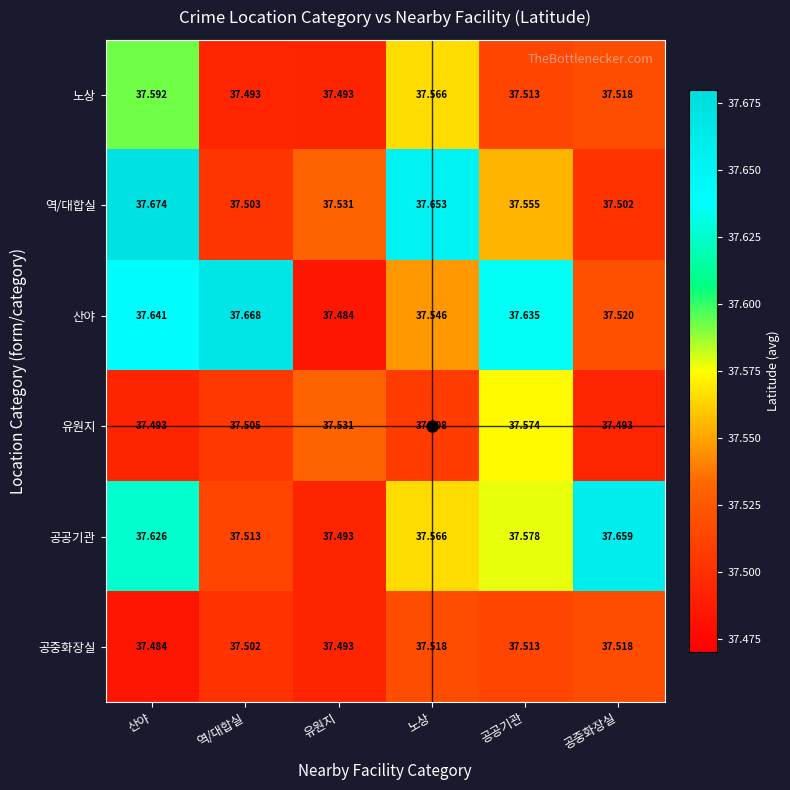

List the series in order of their peak value, lowest first.

공중화장실, 유원지, 노상, 공공기관, 산야, 역/대합실